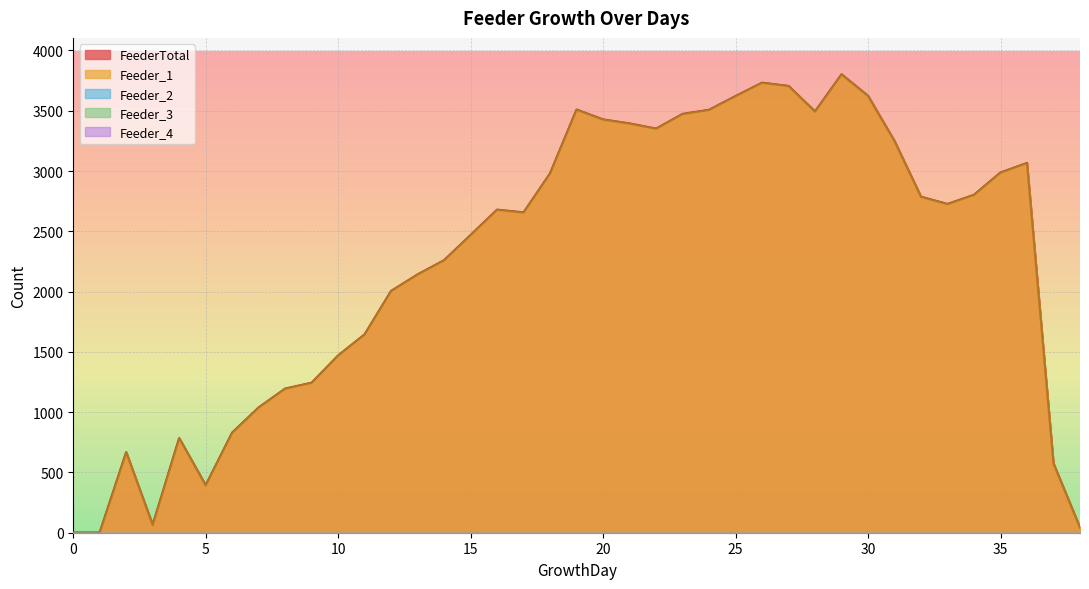

Does the chart display data point markers on the line(s)?

No